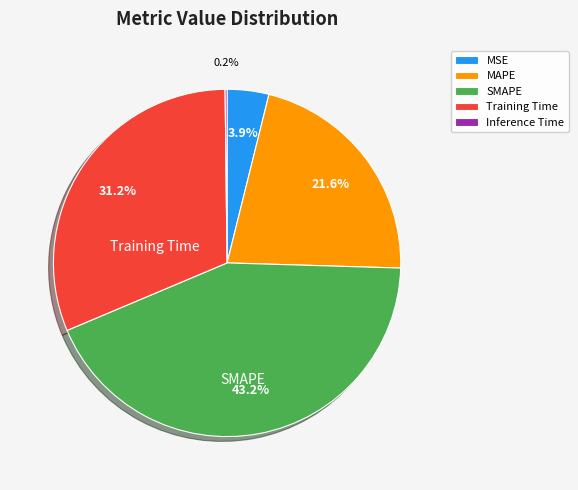

Between Training Time and MAPE, which is larger?

Training Time